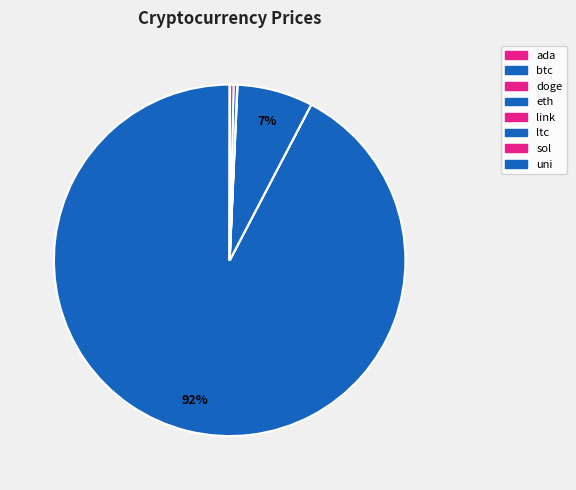

To the nearest percent, what is the average slice percentage?

12%